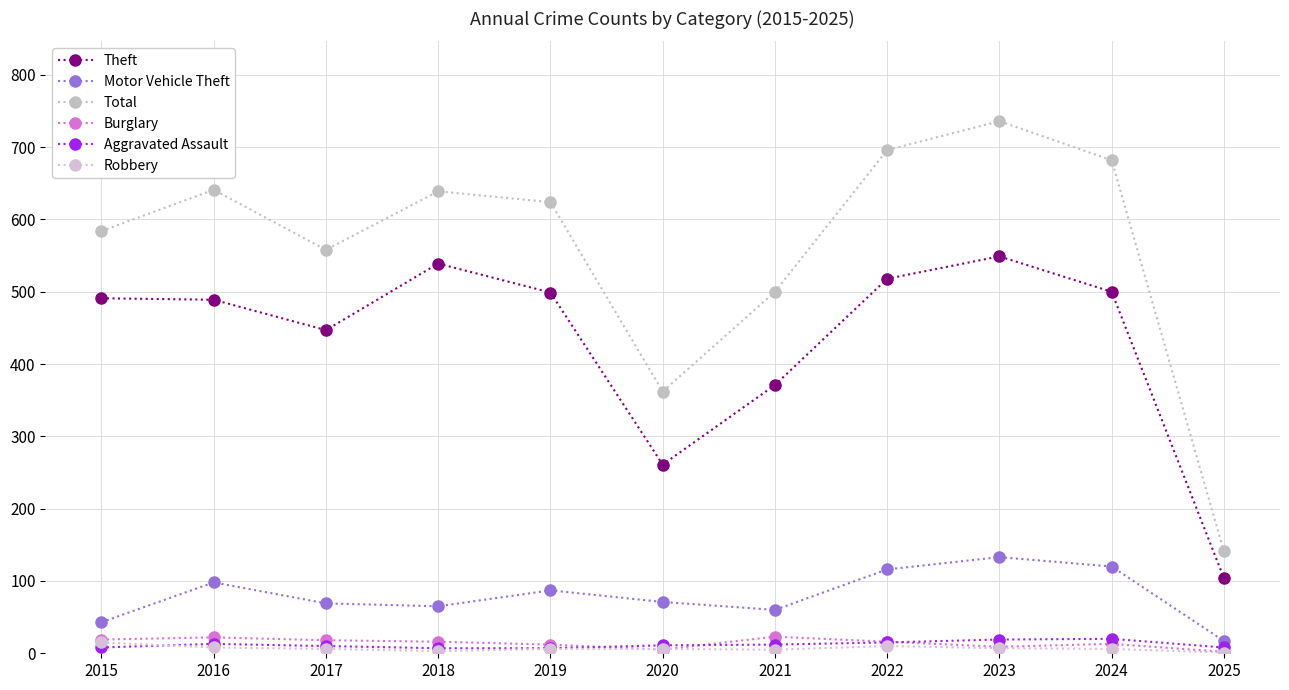

What value does the Robbery series have at 2024, to the nearest 5?

5